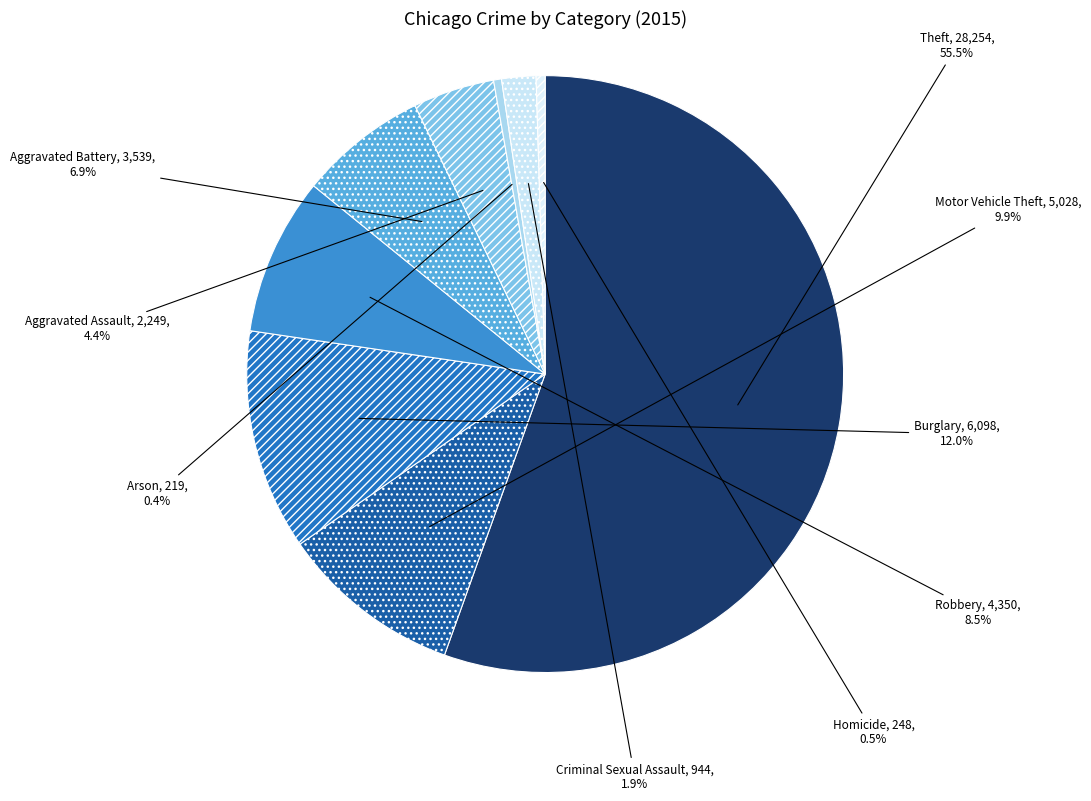

Which has a higher value, Aggravated Battery or Aggravated Assault?

Aggravated Battery